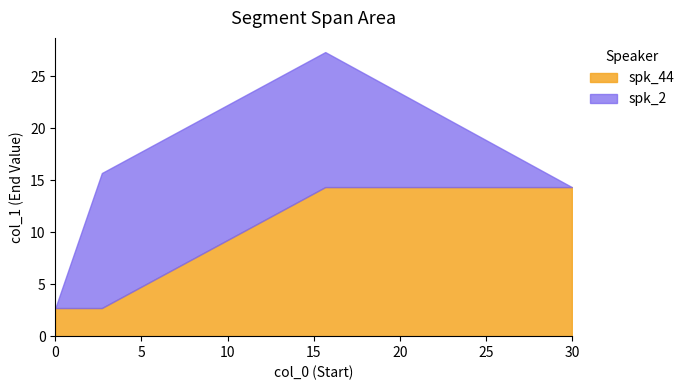

List the labels in order of spk_44_seg2 value, smallest first.

0.0, 2.701, 15.676, 30.0